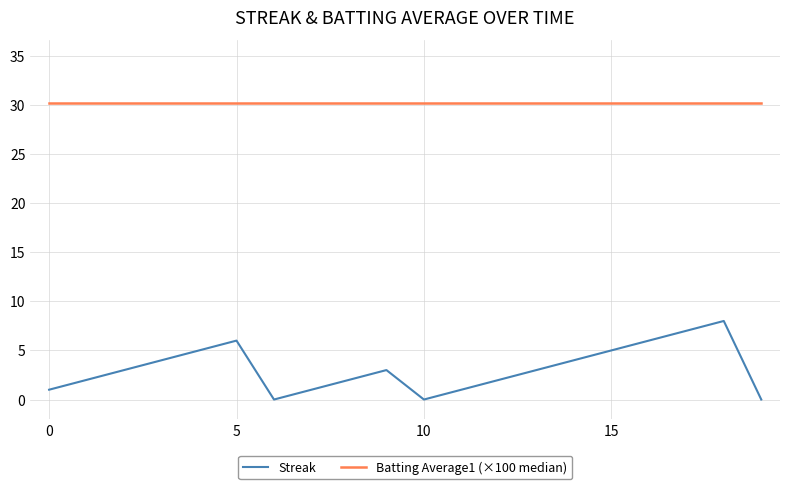

Rank the series by their maximum value, from highest to lowest.

Batting Average1 (×100 median), Streak